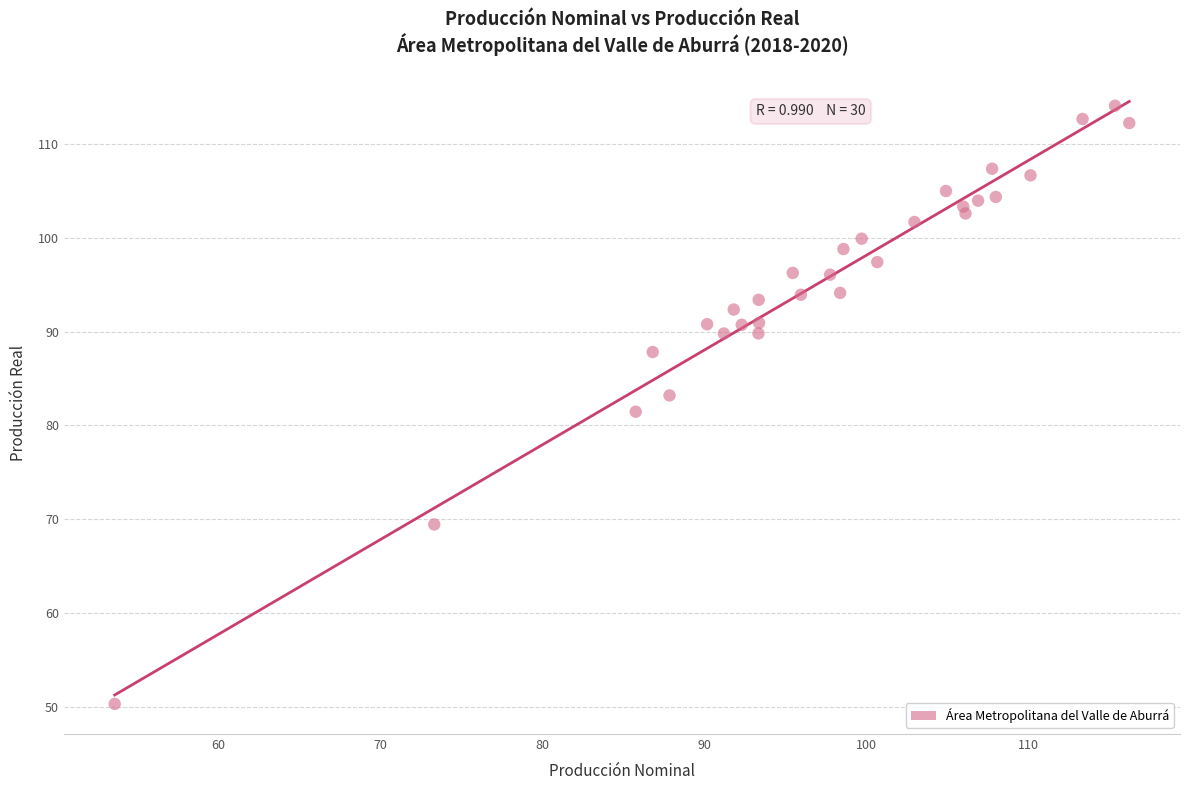

What is the range of X values (max minus min)?

62.6